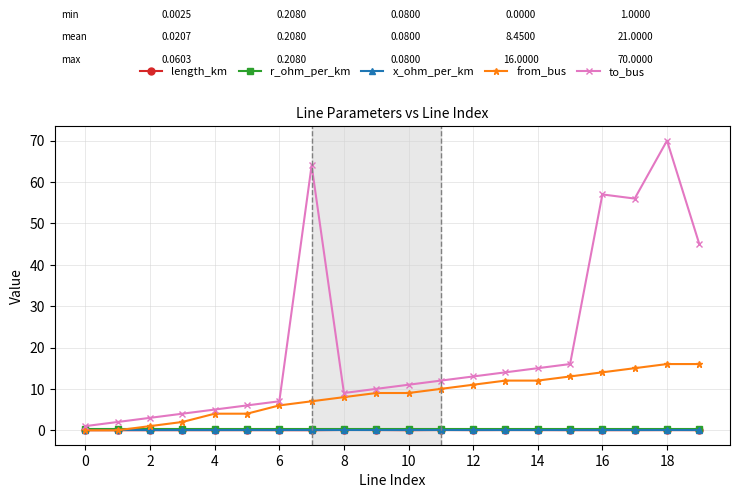

Which series has the largest range (max minus min)?

to_bus